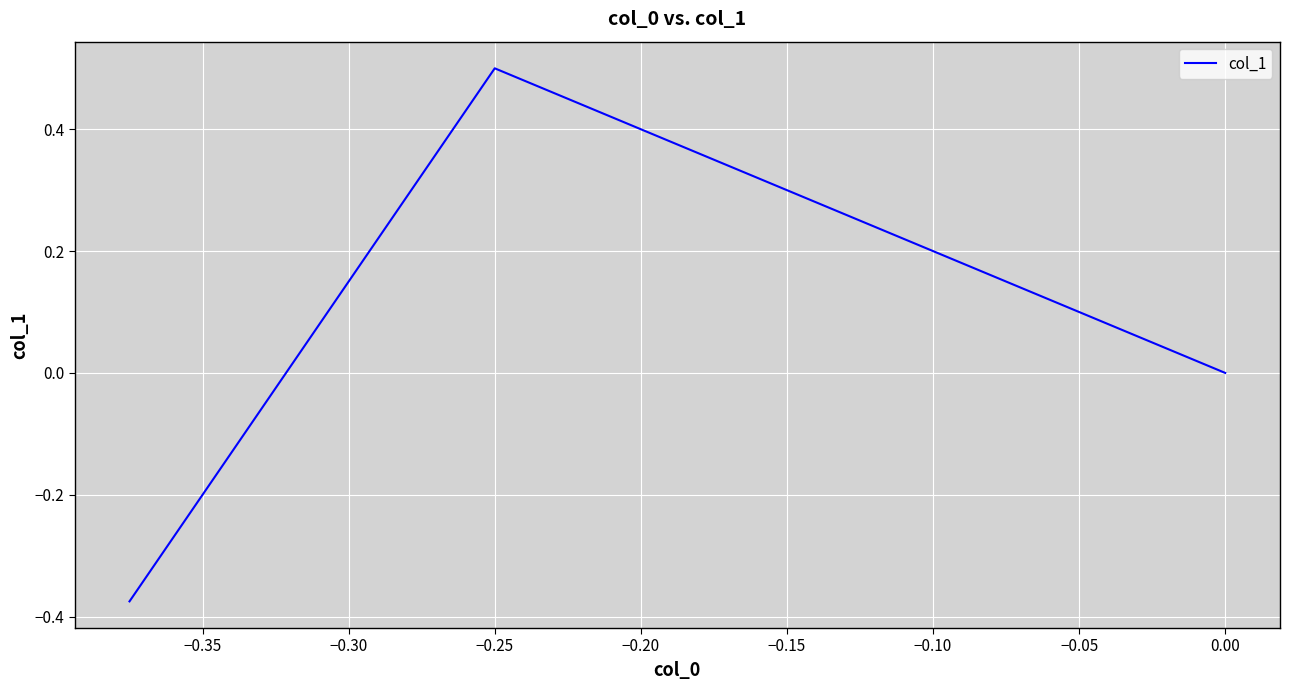

What is the greatest value displayed?

0.5